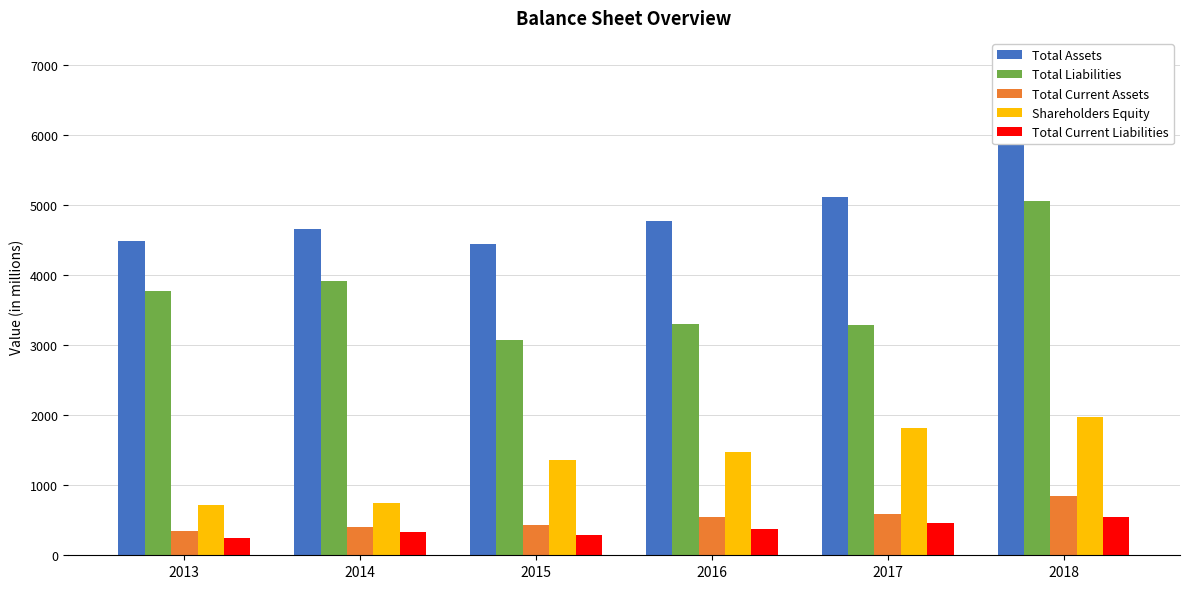

Reading left to right, extract all data points from this chart.

Total Assets: 4492	4666	4447	4781	5119	7040
Total Liabilities: 3778	3918	3080	3308	3294	5058
Total Current Assets: 350	401	428	550	589	842
Shareholders Equity: 715	748	1367	1473	1825	1982
Total Current Liabilities: 248	330	296	373	458	549